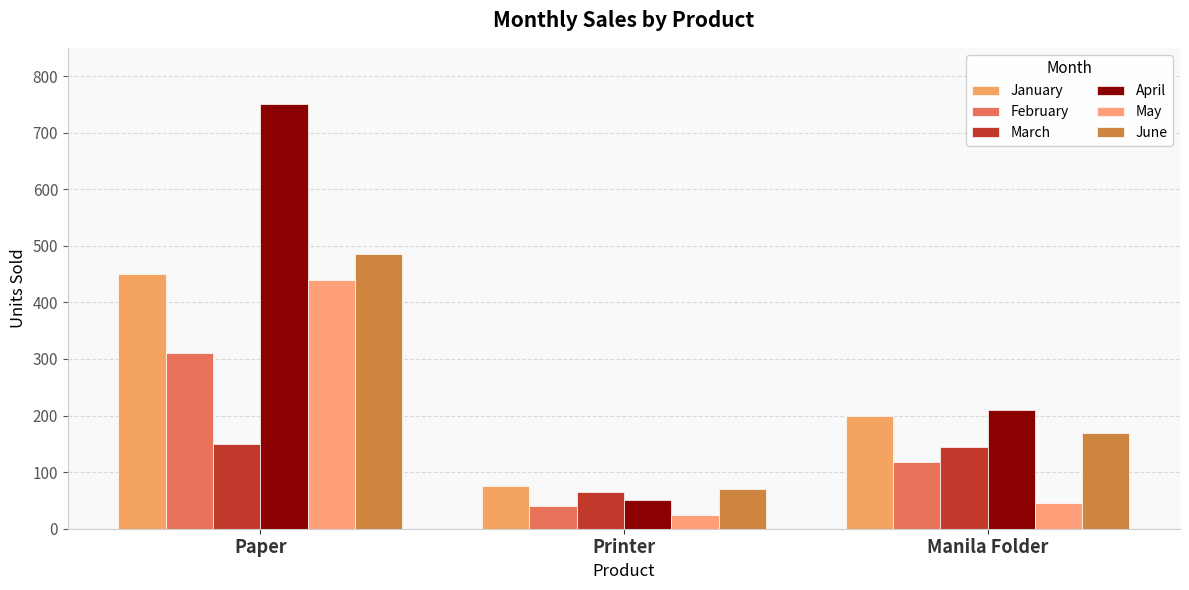

How many groups of bars are there?

3